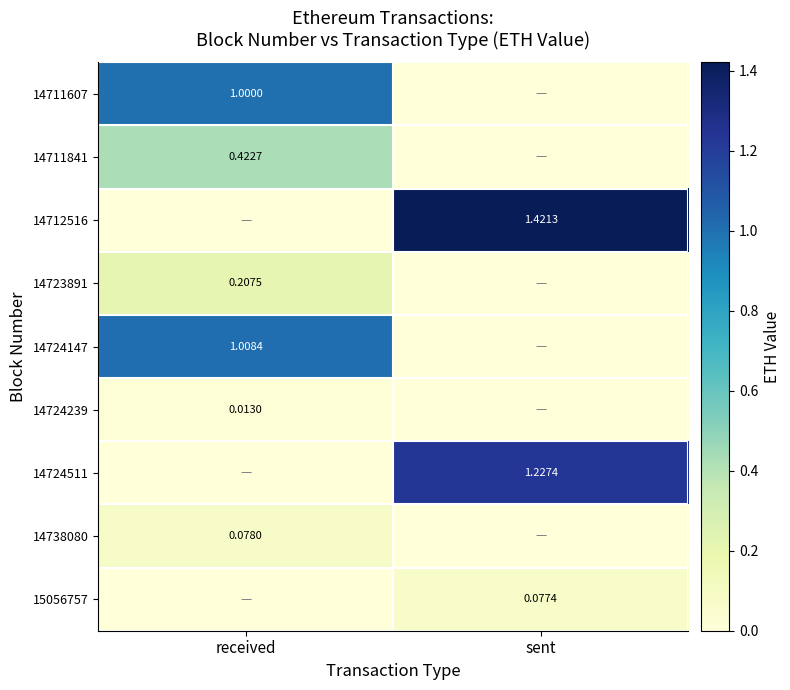

Is the value of 14724147 at received greater than the value of 14724239 at received?

Yes